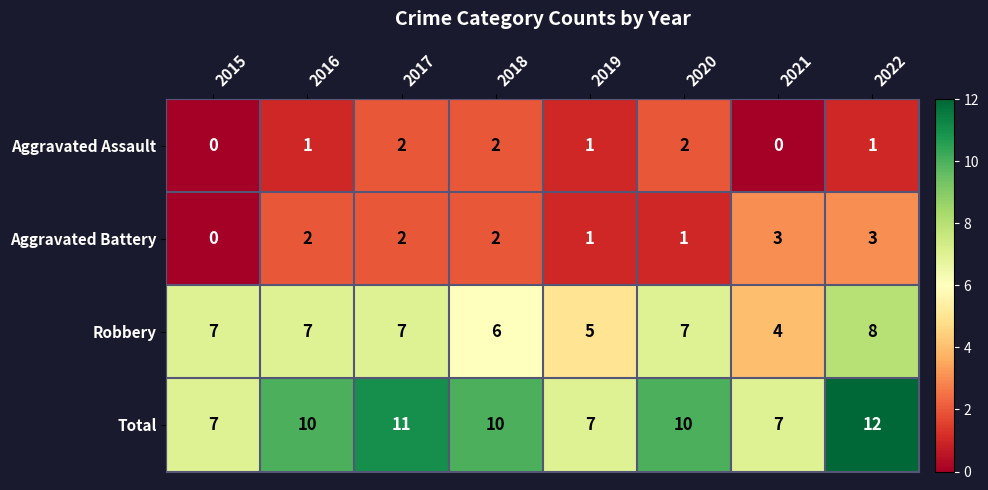

At how many categories does at least one series exceed 5?

8